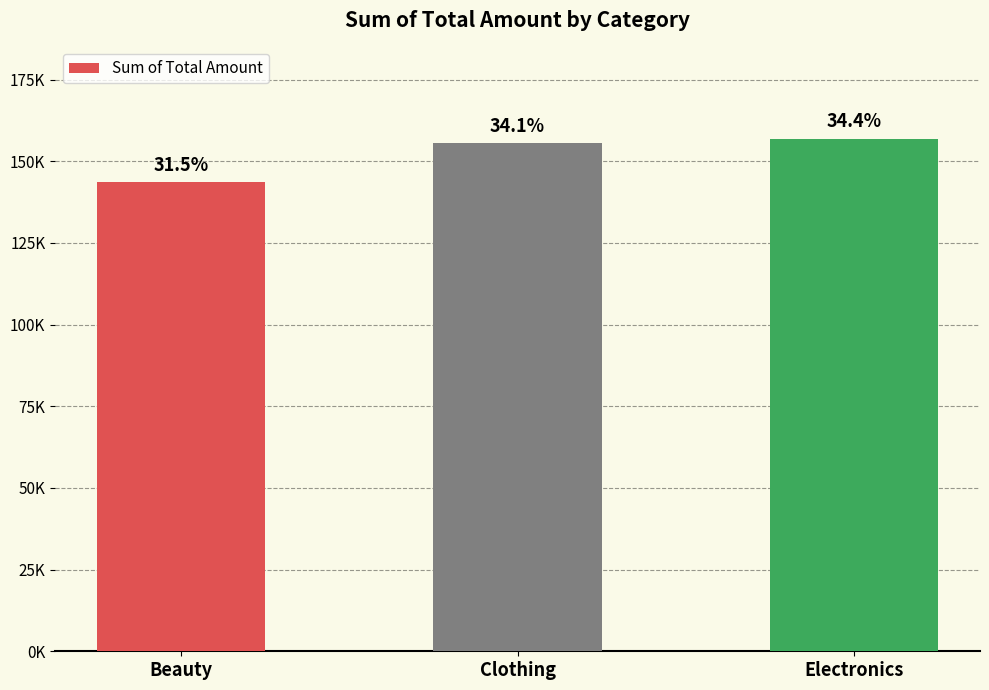

What is the sum of the values at Electronics and Clothing?

312485